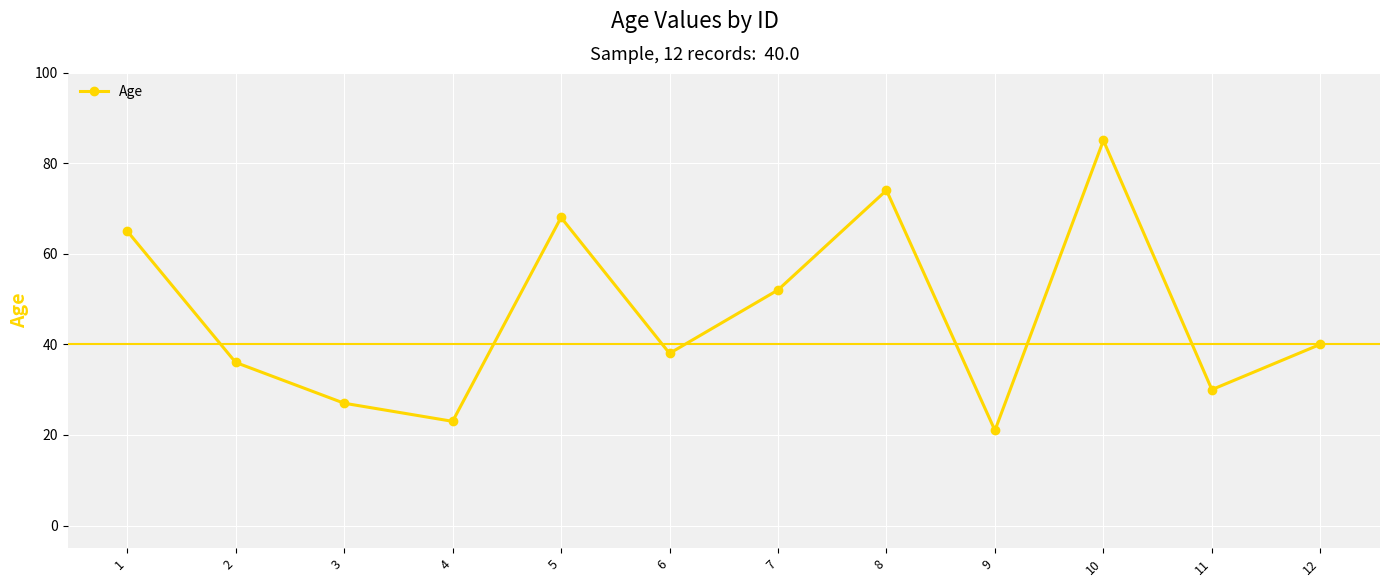

At which category does the chart reach its peak across all series?

10